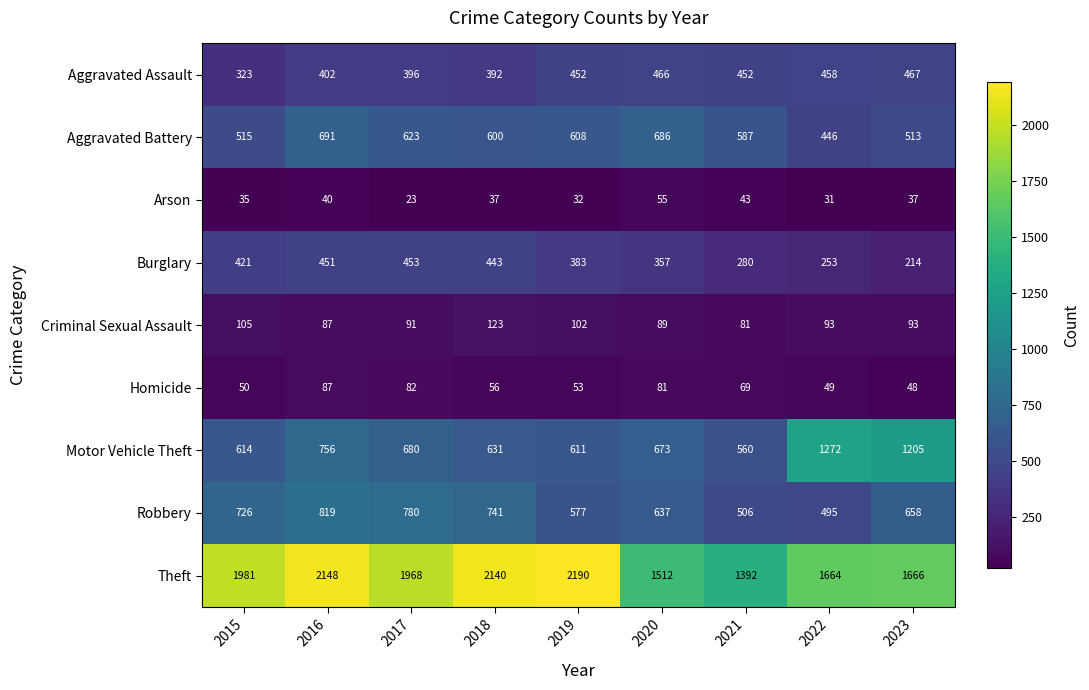

How many distinct data groups are displayed?

9